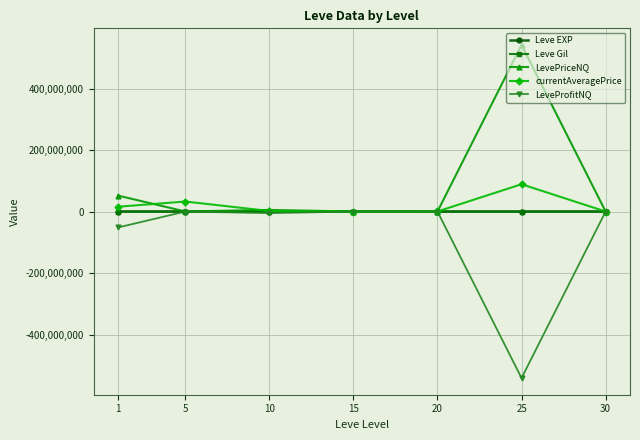

How many data points does each series have?

7